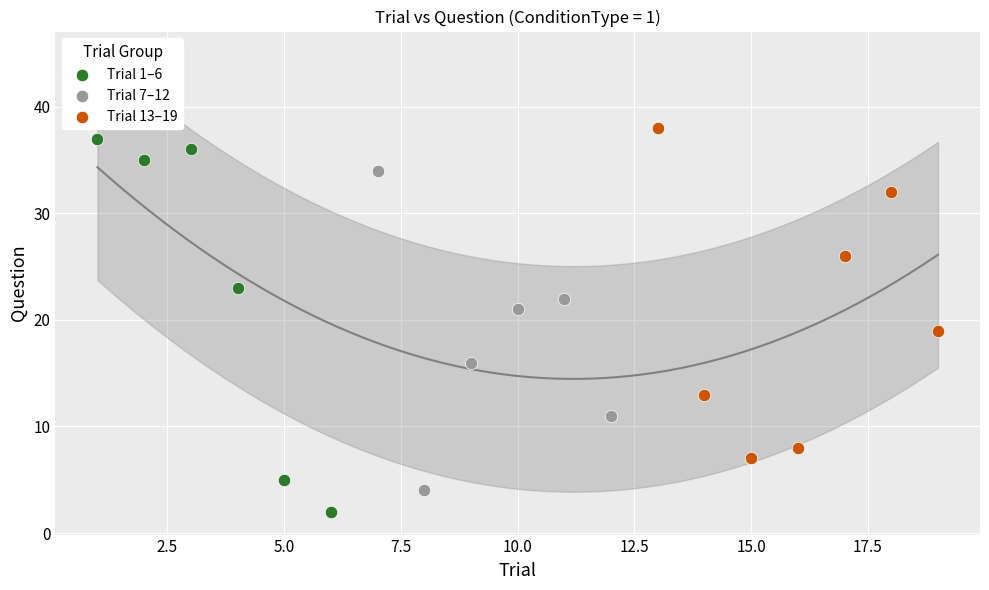

Which series reaches the minimum Y coordinate?

Trial 1–6